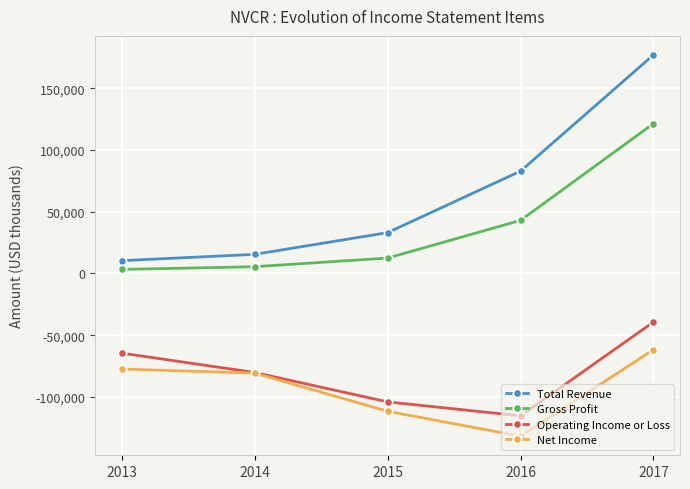

What is the smallest value displayed?

-131800